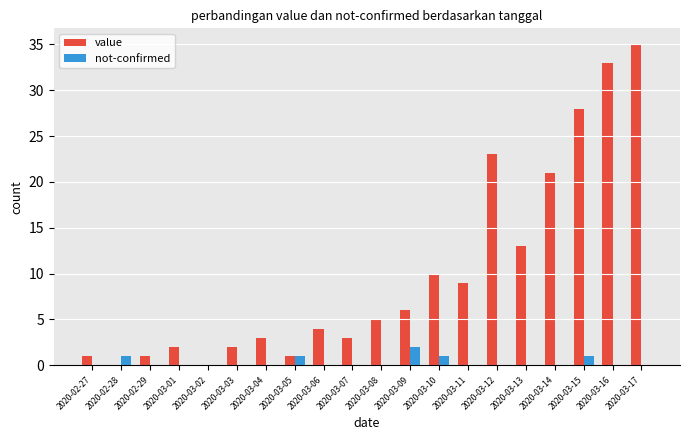

What are all the series names shown in the legend?

value, not-confirmed